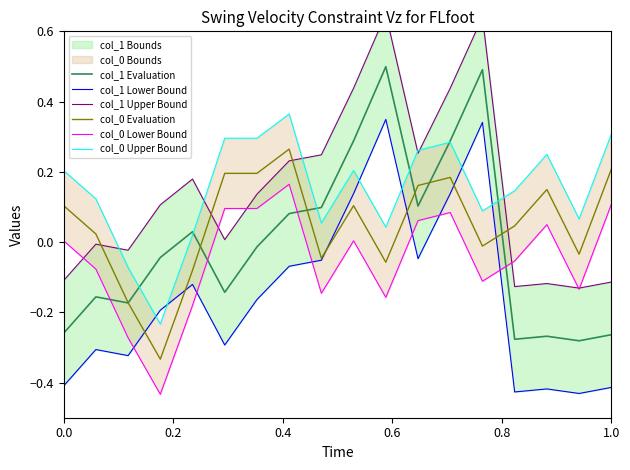

What is the highest value of the col_1 Evaluation series?

0.5